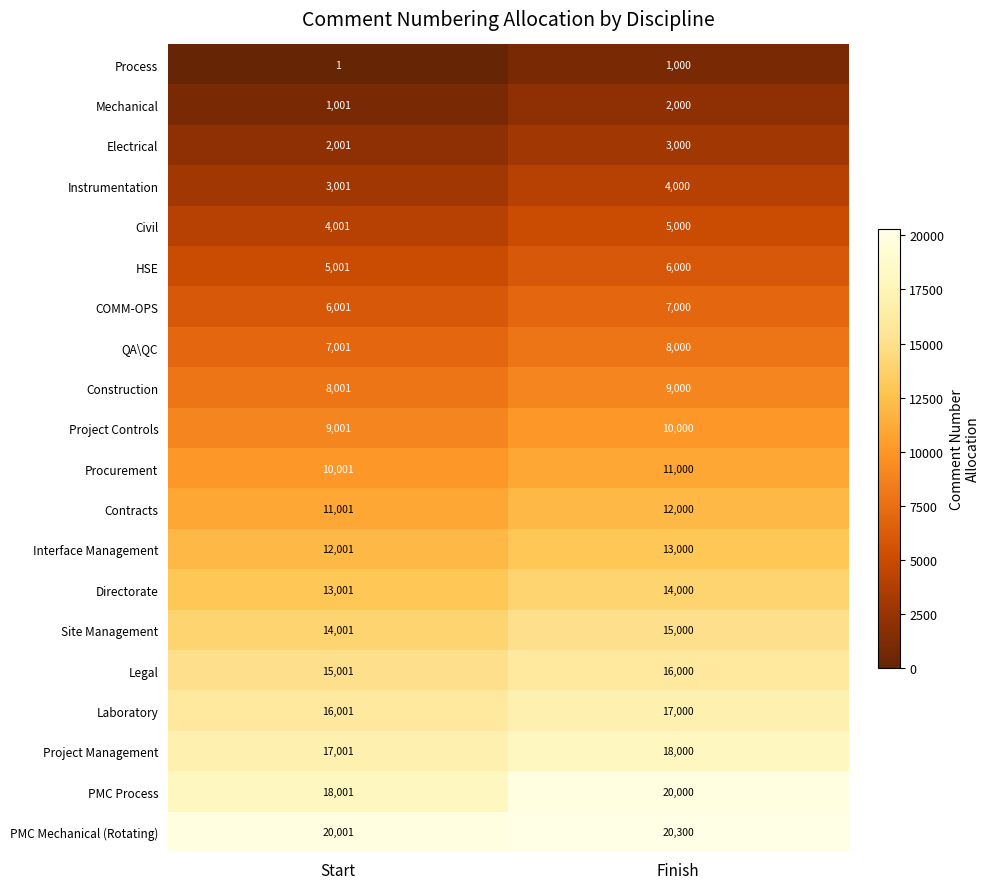

What is the difference between the PMC Mechanical (Rotating) values at Start and Finish?

299